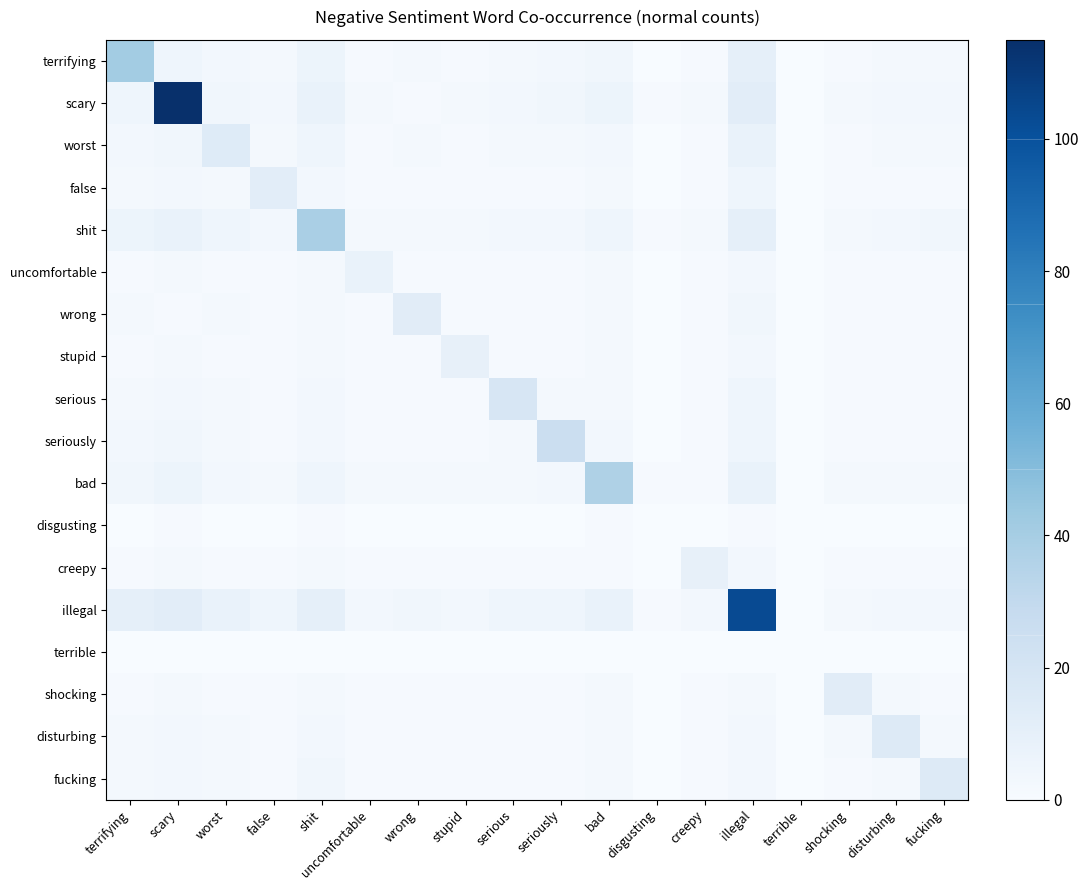

List the series in order of their peak value, highest first.

scary, illegal, terrifying, shit, bad, seriously, serious, disturbing, fucking, worst, wrong, shocking, false, stupid, creepy, uncomfortable, disgusting, terrible